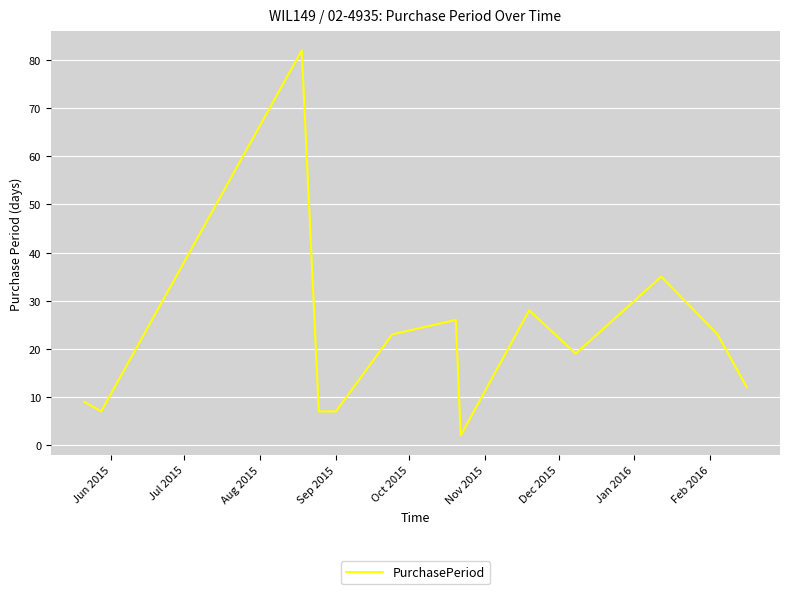

What is the difference between the maximum and minimum values?

80